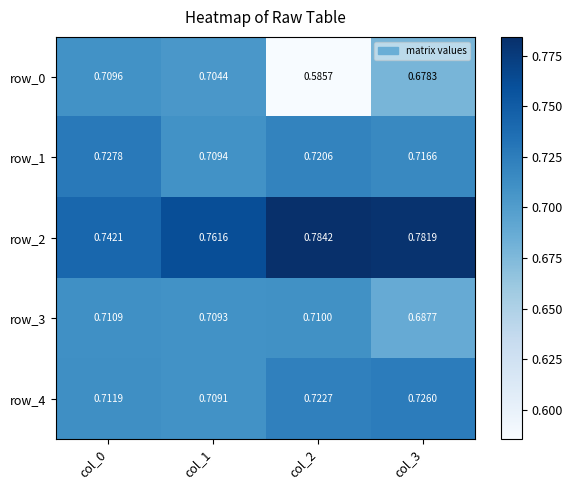

The row_3 series shows 0.4 at col_1. True or false?

False